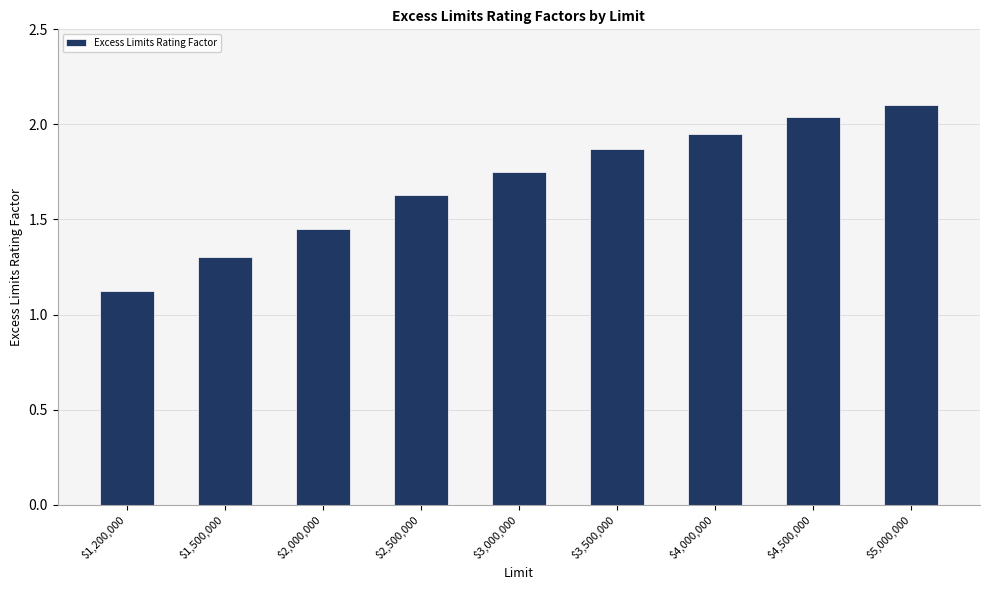

What is the difference between the second highest and minimum values?

0.9